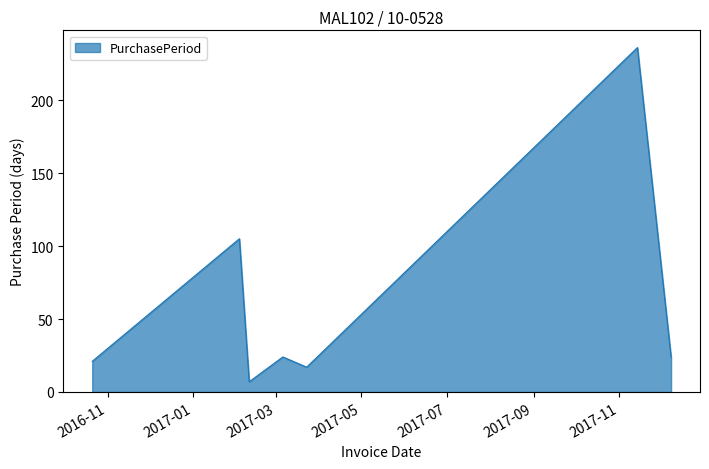

What is the smallest value displayed?

7